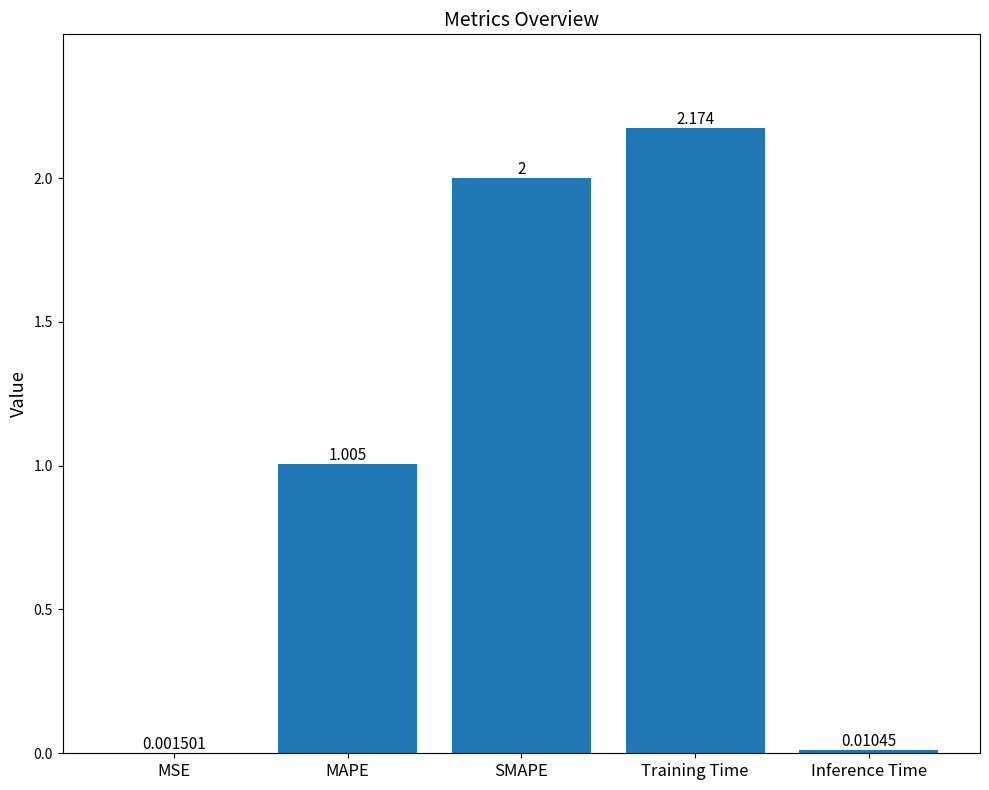

How many data points are above 1?

3